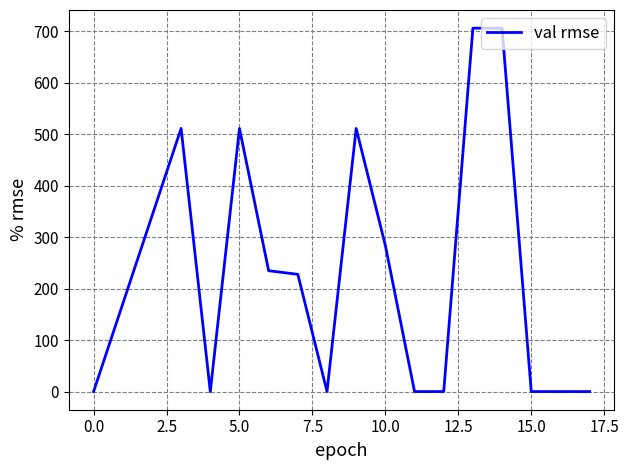

What is the average value?

230.6